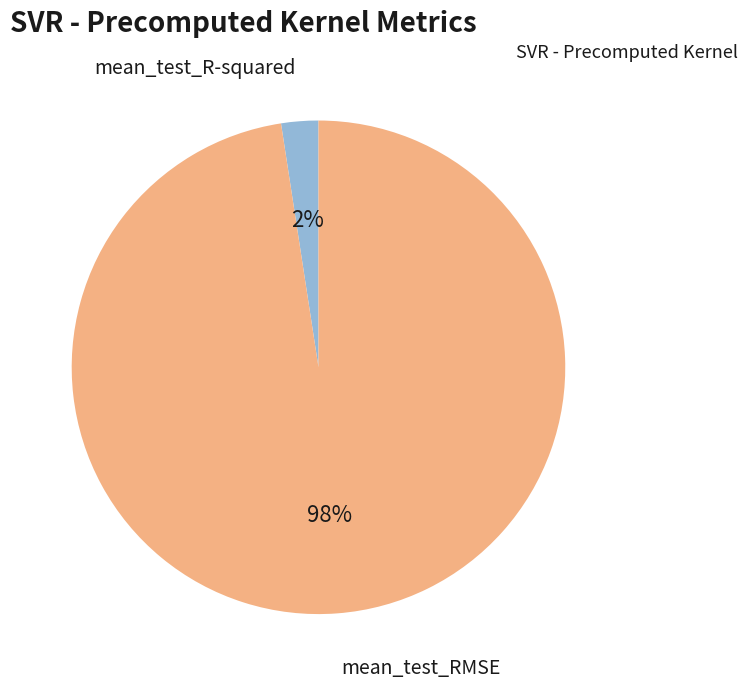

Which slice is the smallest?

mean_test_R-squared